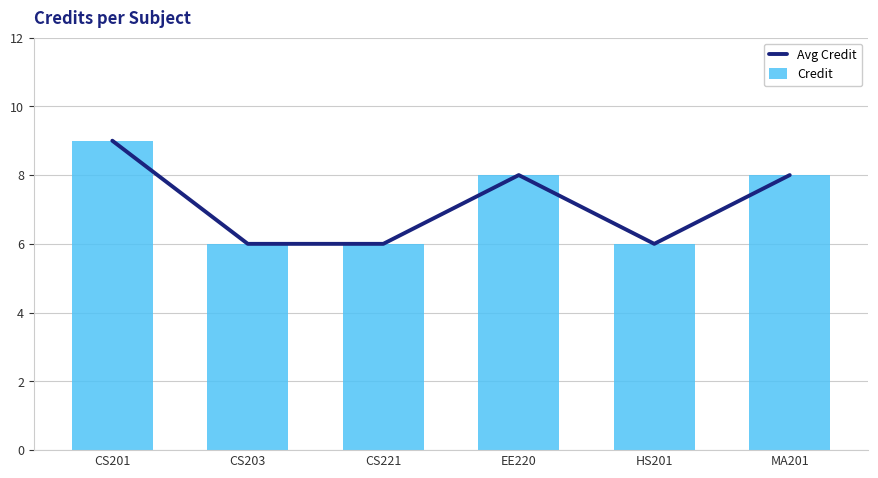

Reading left to right, transcribe all the data shown in this chart.

Avg Credit: 9	6	6	8	6	8
Credit: 9	6	6	8	6	8